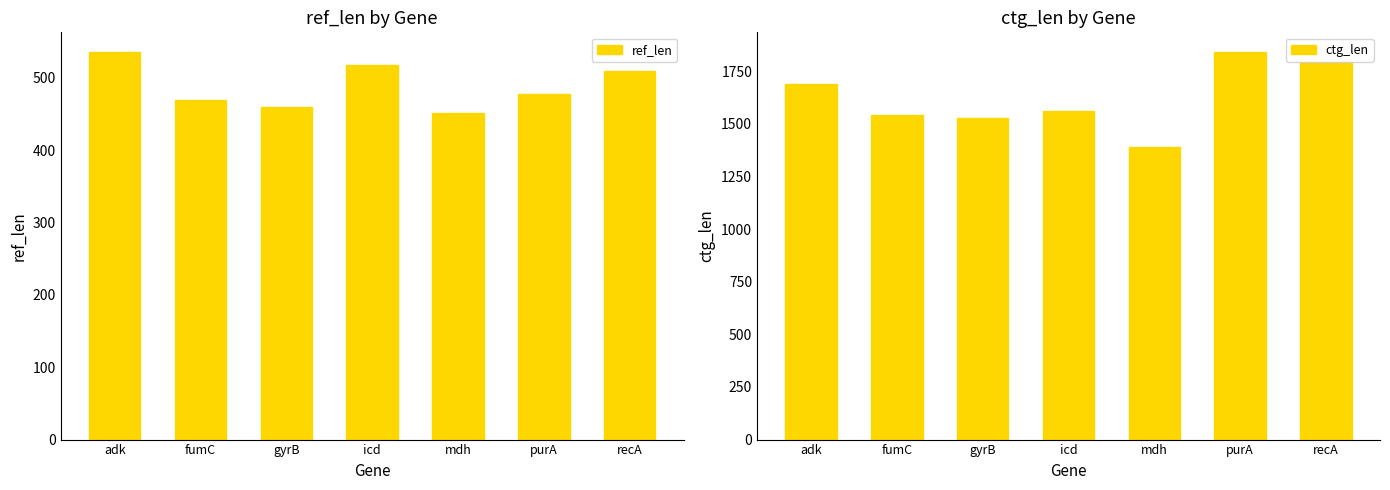

What is the label of the 2nd bar from the right?

purA